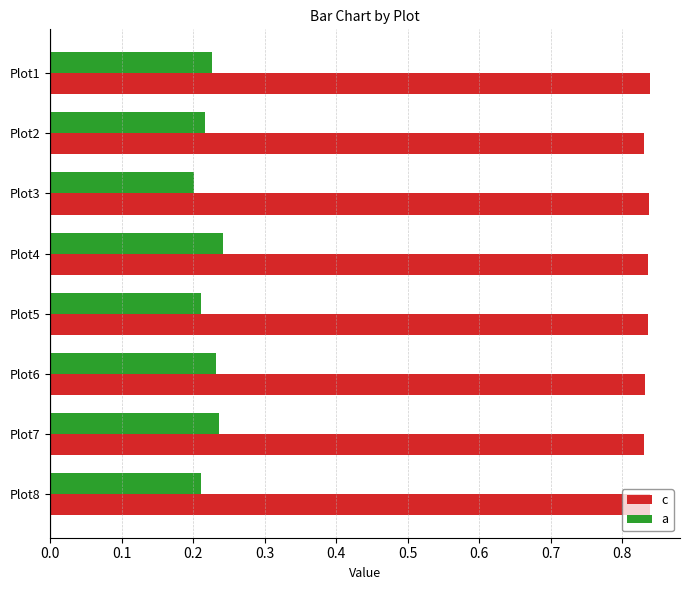

Which series has the largest total across all categories?

c